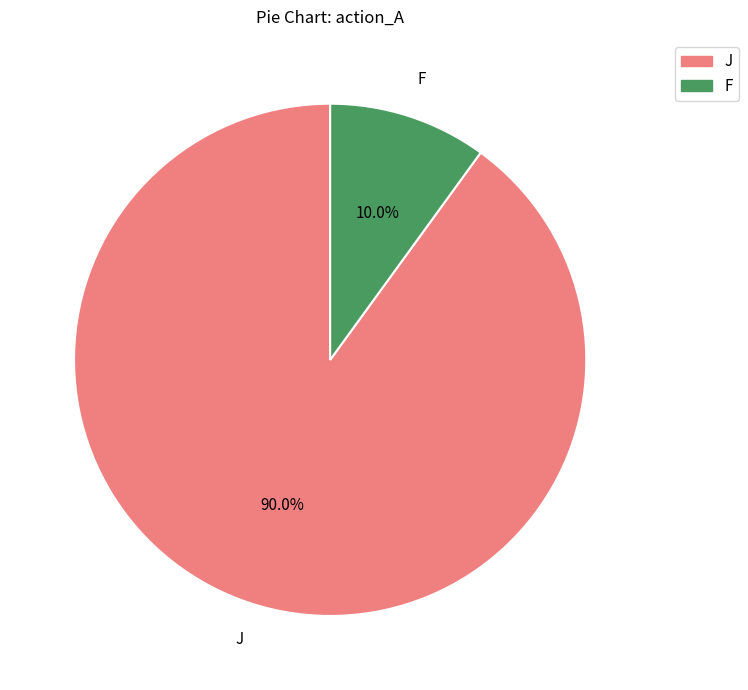

The F slice represents 10% of the pie. True or false?

True